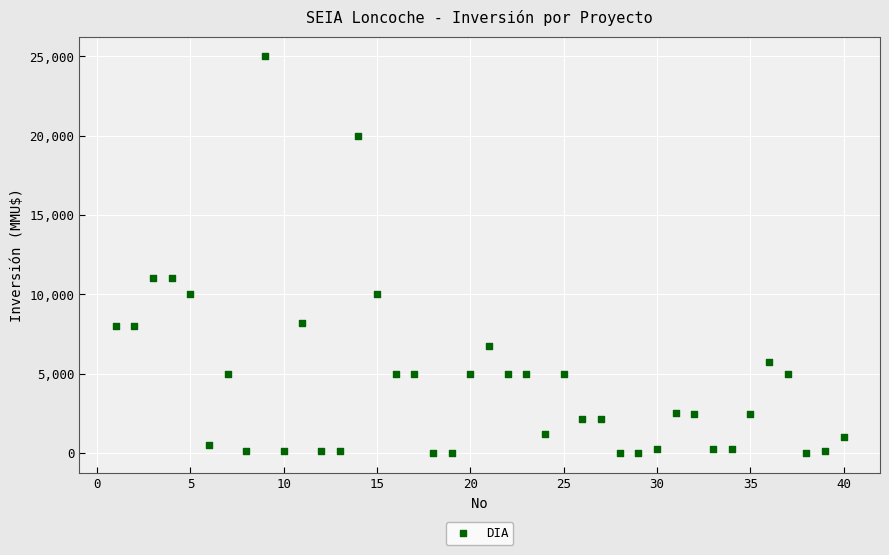

What is the range of Y values (max minus min)?

25000